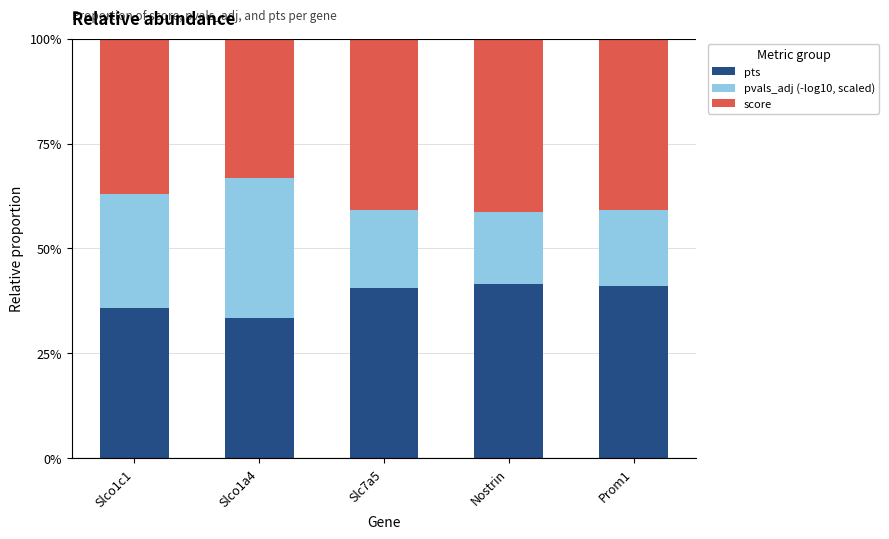

What is the label of the 1st bar from the left?

Slco1c1